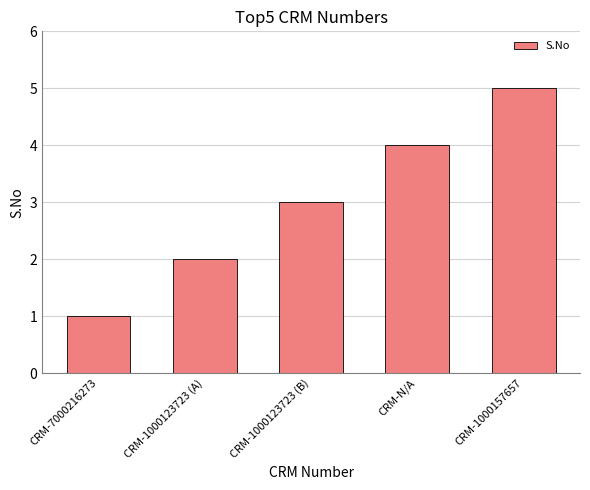

How many bars are there in total?

5